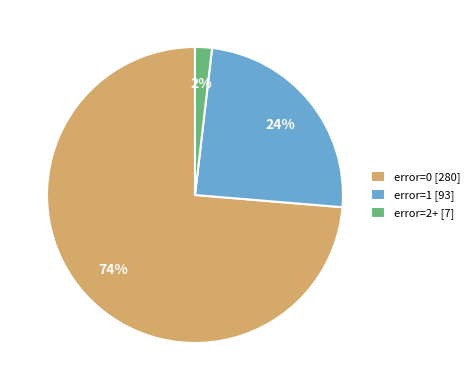

Which category has the smallest portion of the pie?

error=2+ [7]